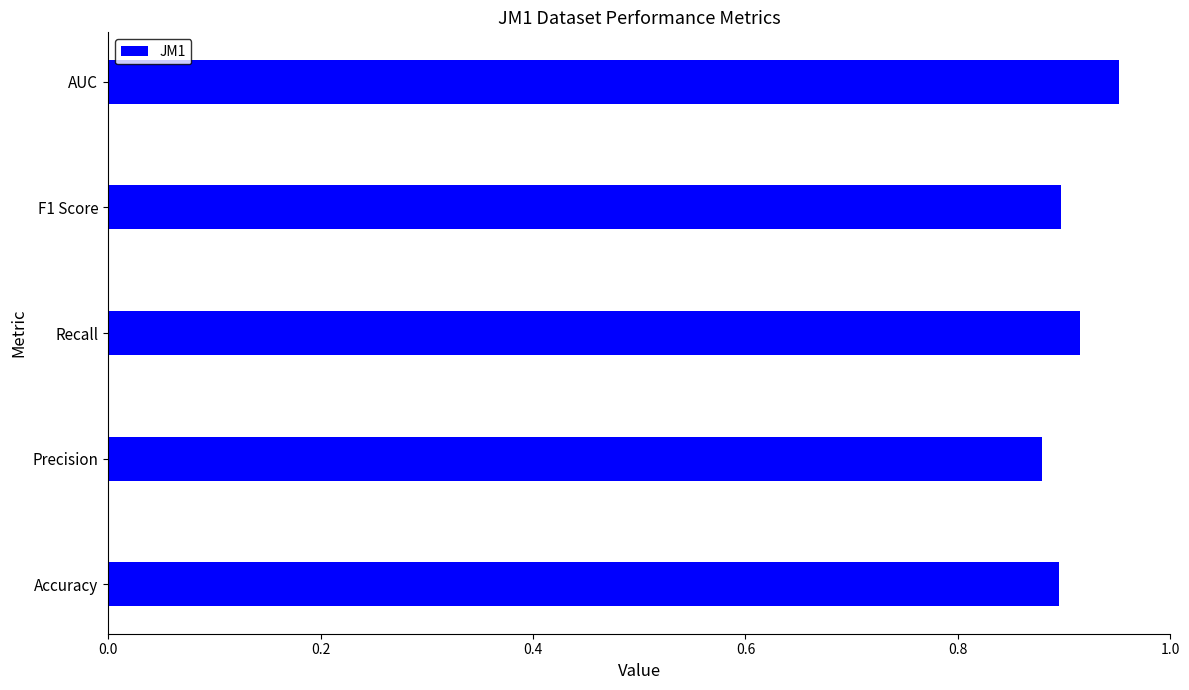

What is the change in value from Precision to AUC?

+0.1